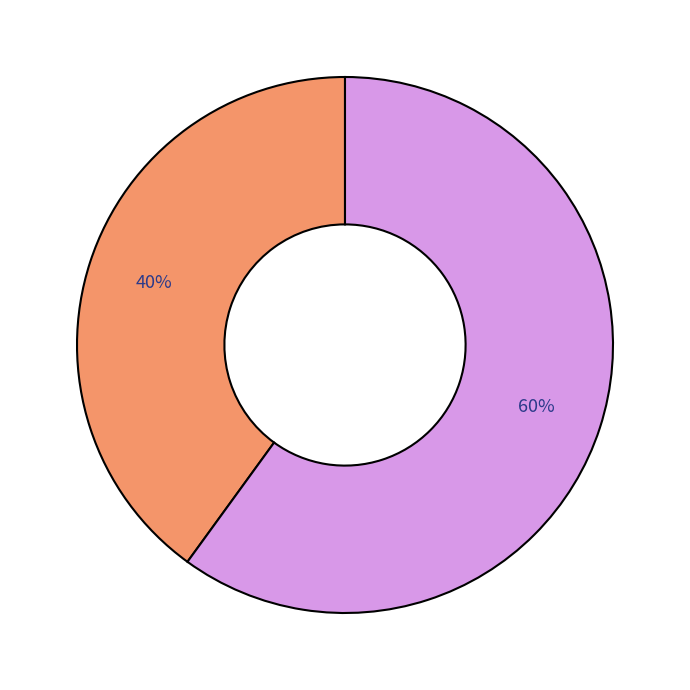

Is there a majority slice in this chart?

Yes